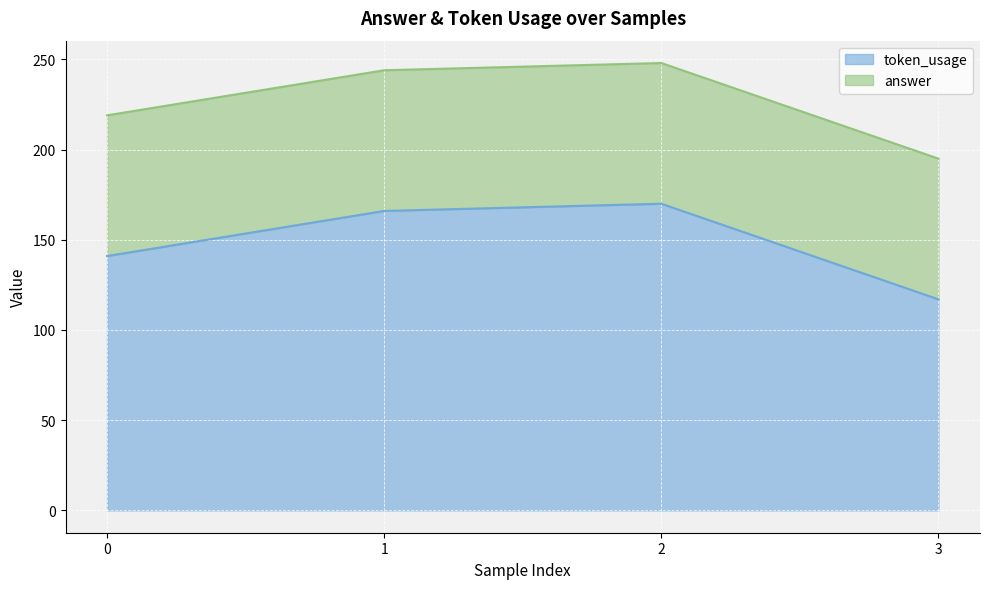

What is the sum of the values at 0 and 3?

258